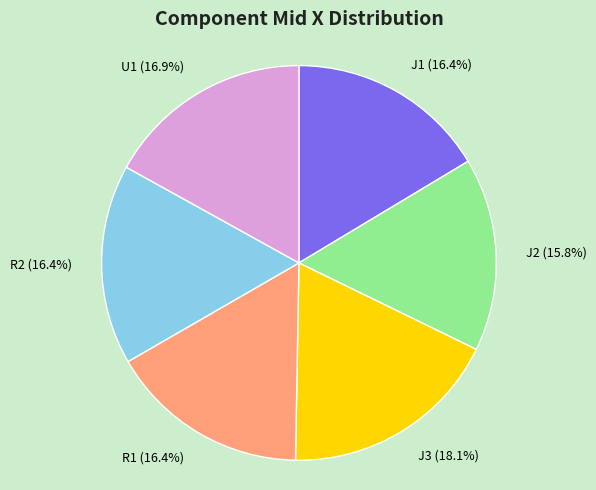

Does any single category account for the majority?

No